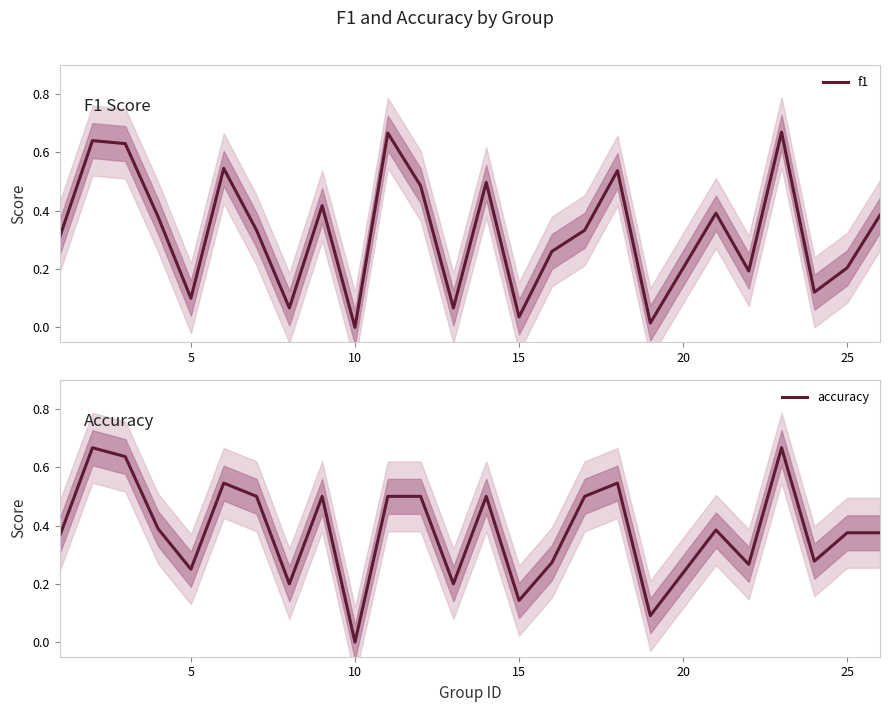

How many data points does each series have?

25